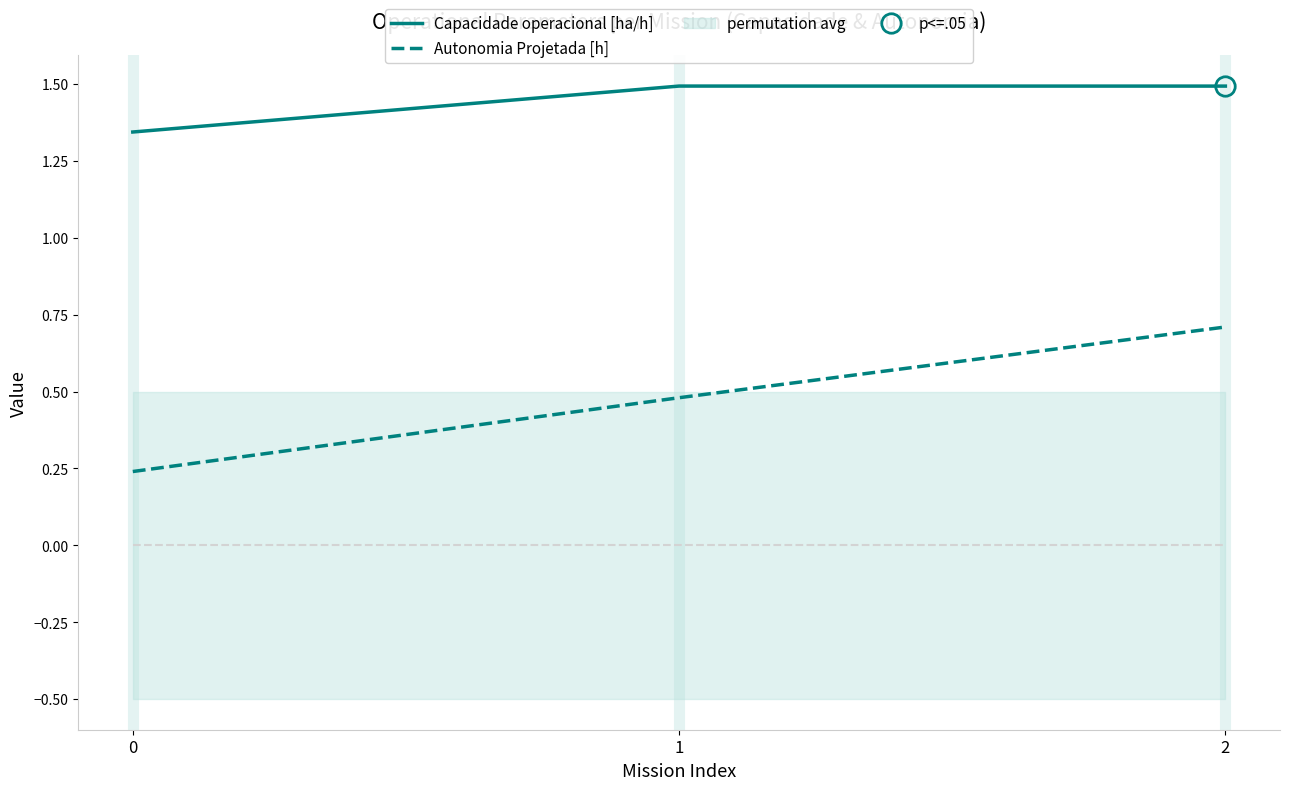

Rank the series at 1 from lowest to highest value.

Autonomia Projetada [h], Capacidade operacional [ha/h]